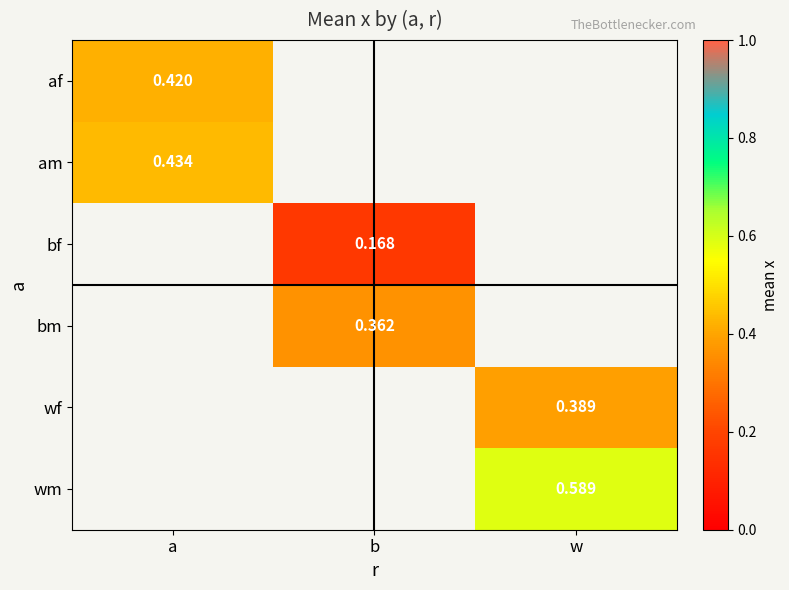

Count the number of categories in the chart.

3